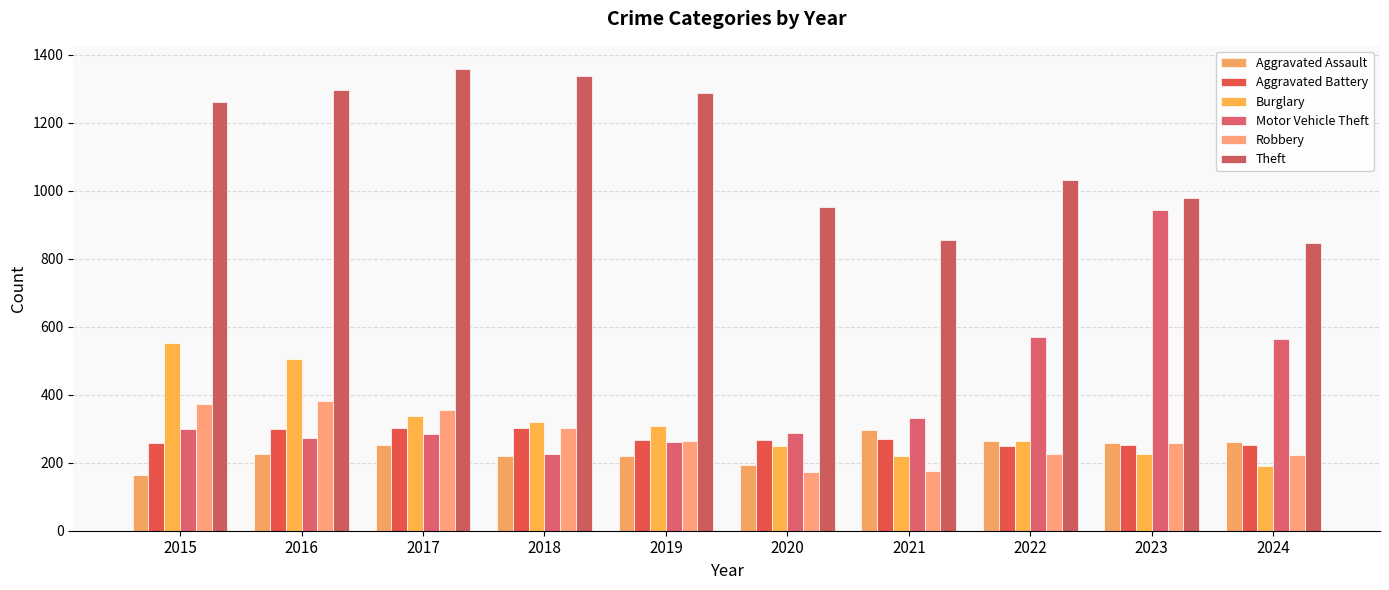

What is the value of the Aggravated Battery bar at the 10th from the left?

251